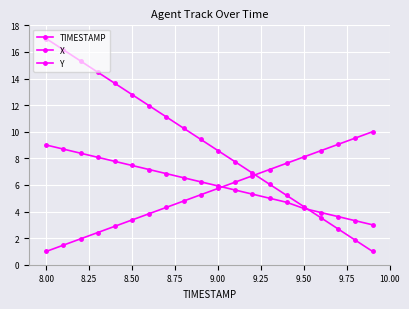

How many distinct data groups are displayed?

3